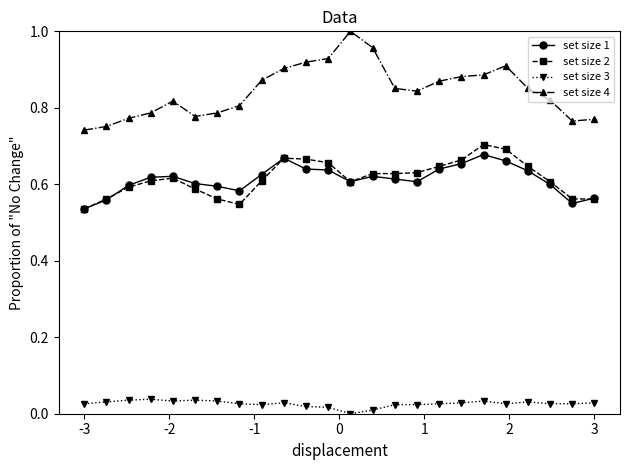

Which series has the largest range (max minus min)?

set size 4